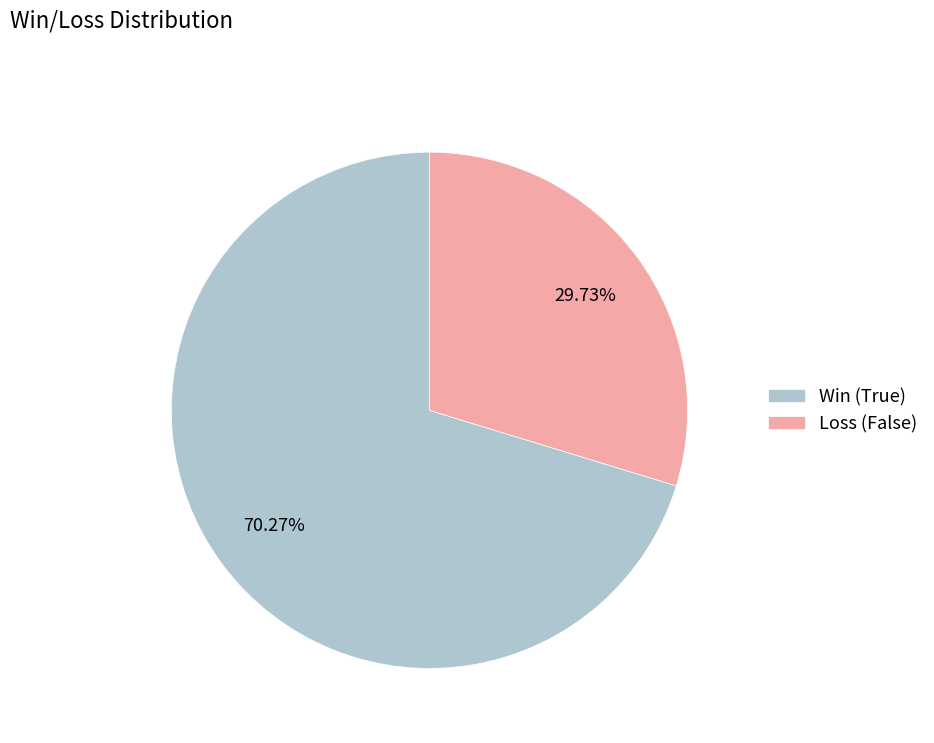

The Loss (False) slice represents 30% of the pie. True or false?

True